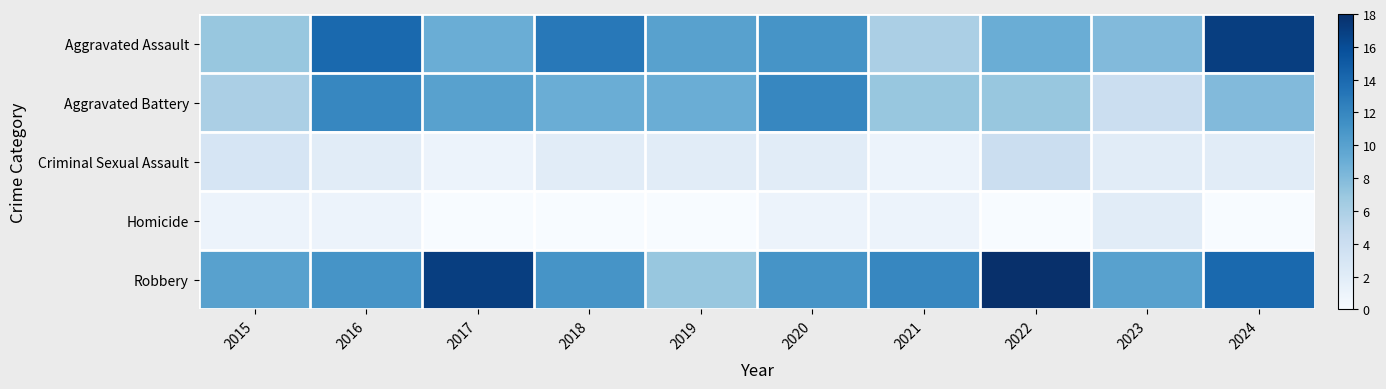

Rank the series by their maximum value, from highest to lowest.

Robbery, Aggravated Assault, Aggravated Battery, Criminal Sexual Assault, Homicide